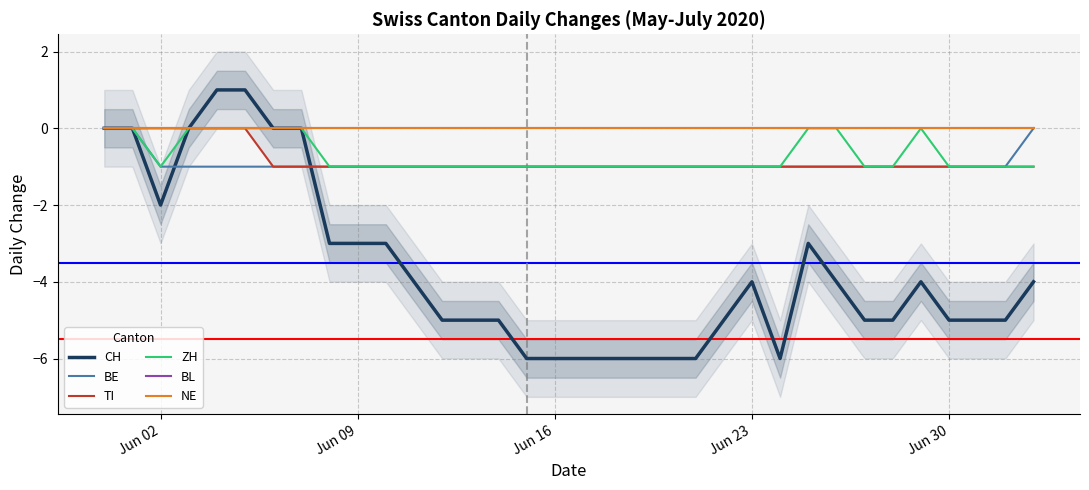

Which series has the largest range (max minus min)?

CH